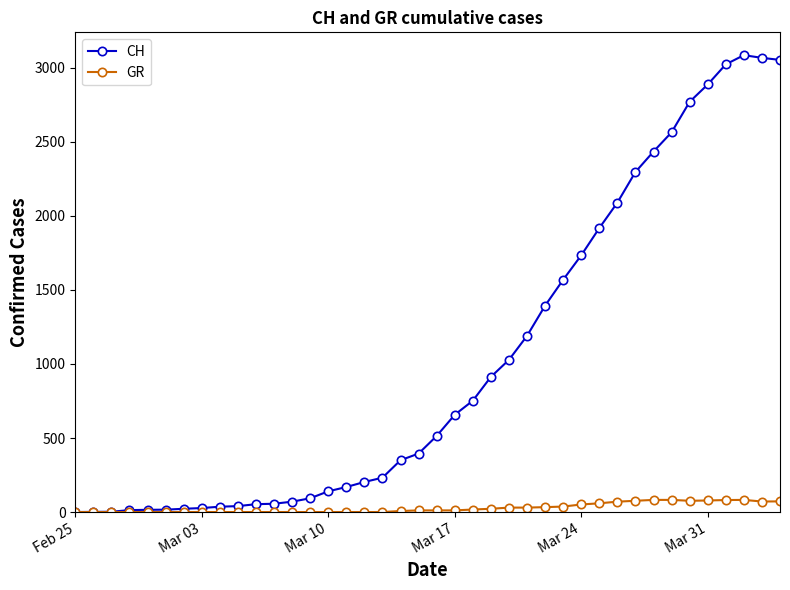

Rank the series by their maximum value, from highest to lowest.

CH, GR